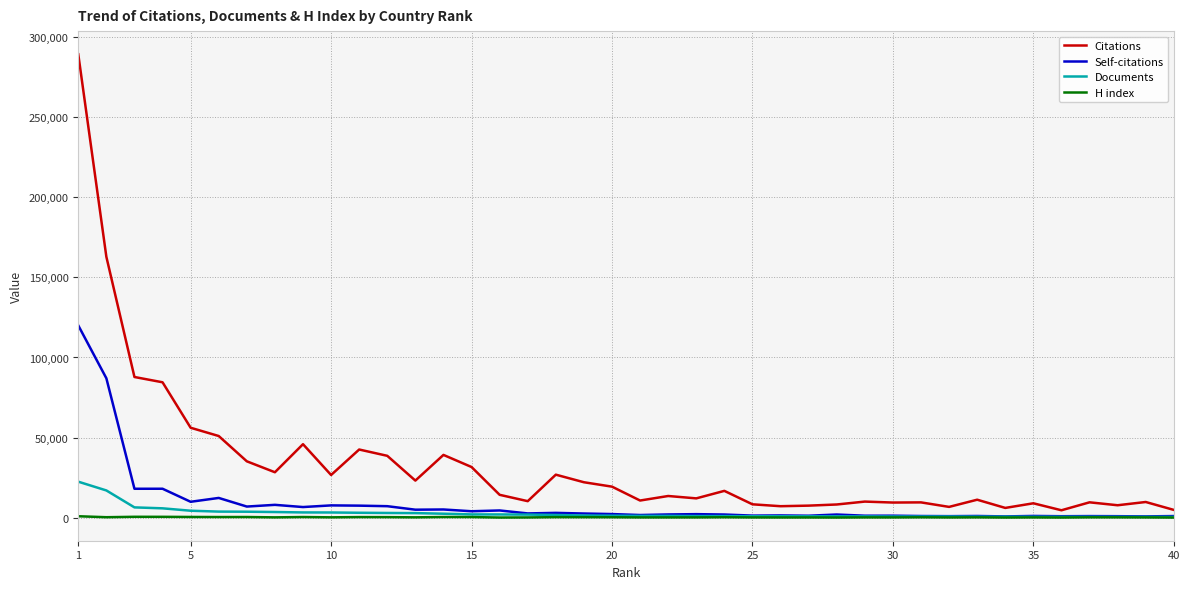

Which series has the widest spread of values?

Citations